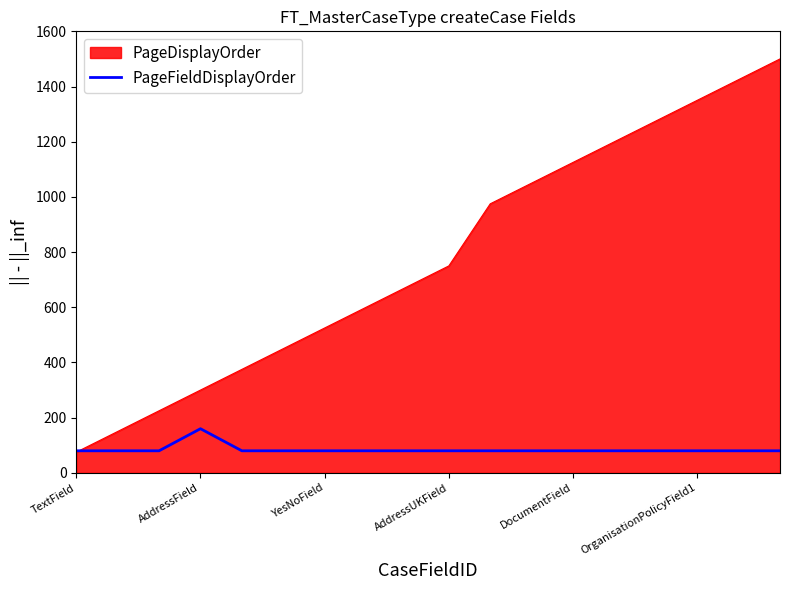

List the series in order of their overall mean, lowest first.

PageFieldDisplayOrder, PageDisplayOrder